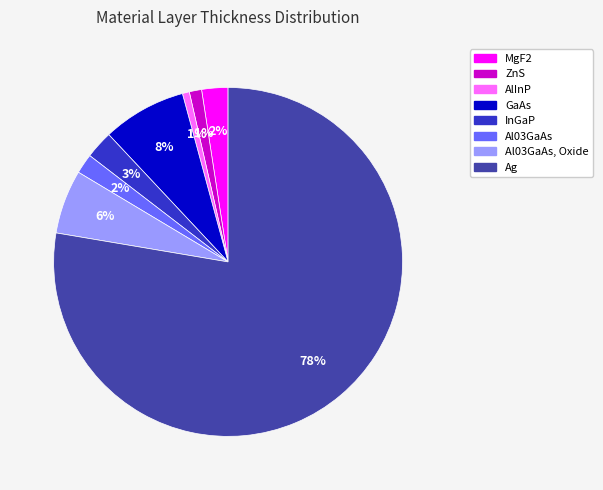

Is there a majority slice in this chart?

Yes